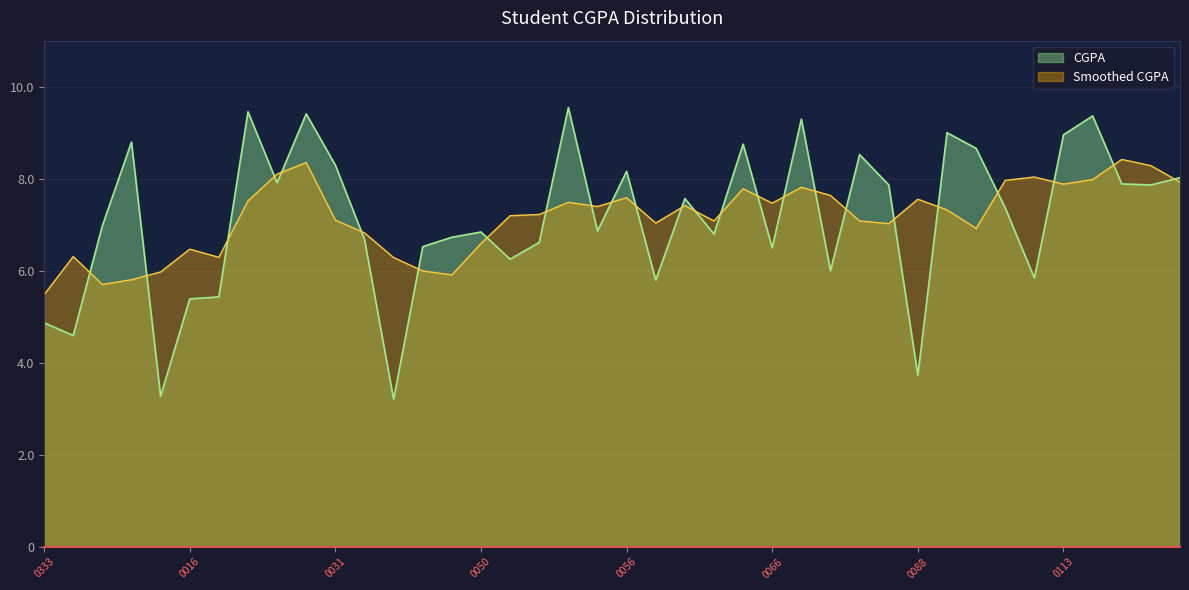

How many lines are shown in the chart?

2